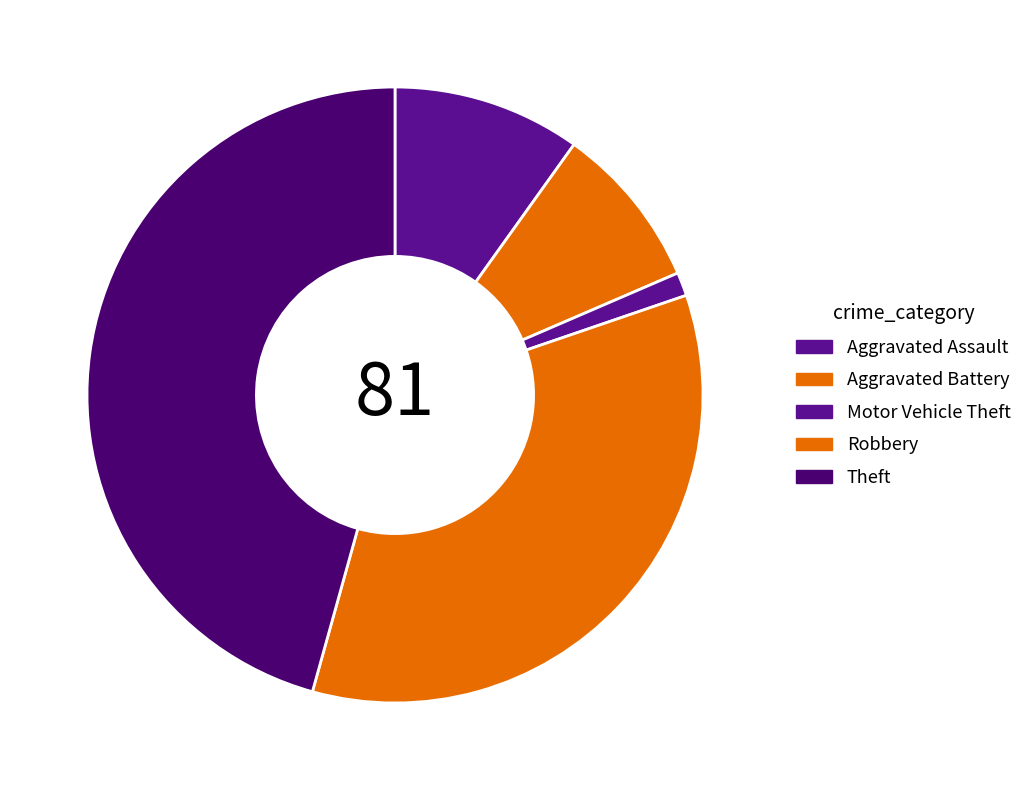

To the nearest percent, what is the difference between the largest and smallest slice percentages?

44%